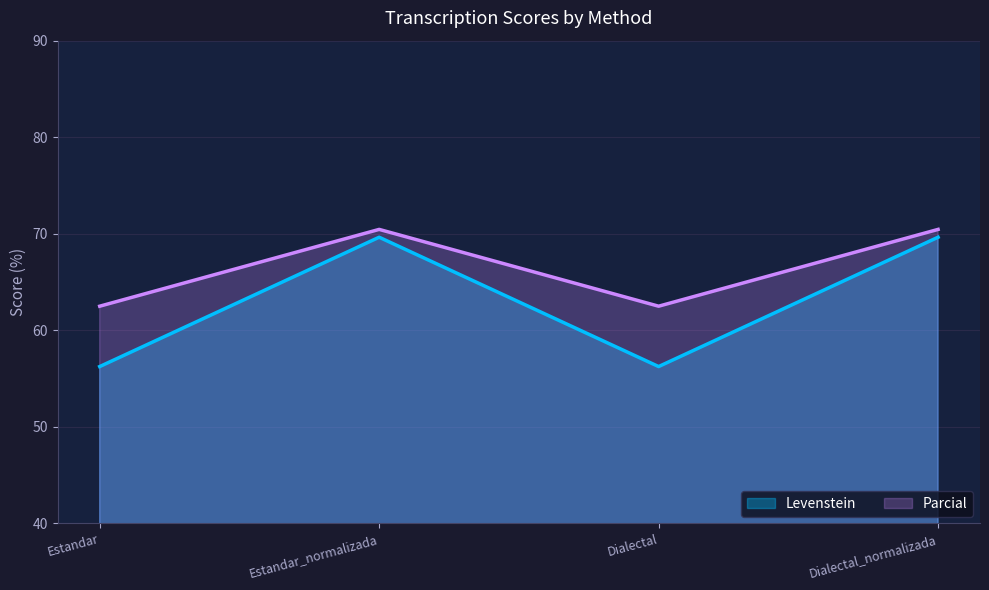

What are all the series names shown in the legend?

Levenstein, Parcial